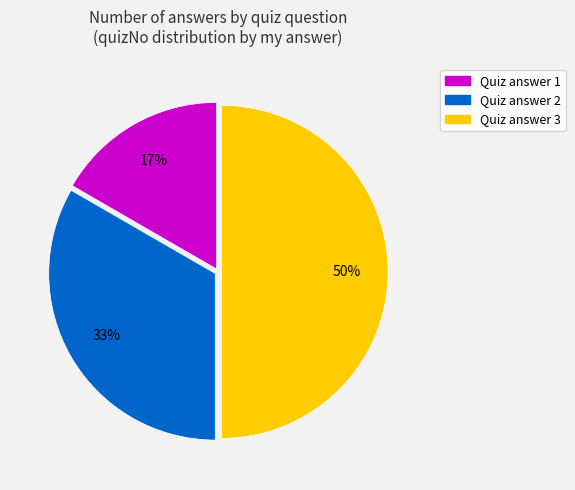

To the nearest percent, what portion does Quiz answer 1 represent?

17%